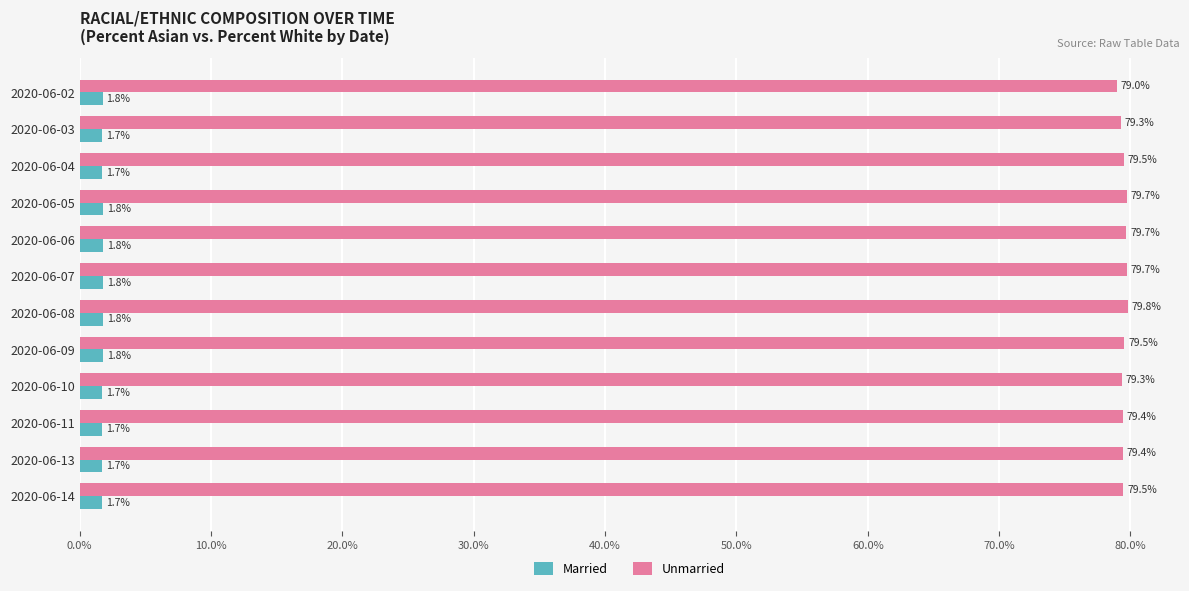

What is the smallest value displayed?

1.7